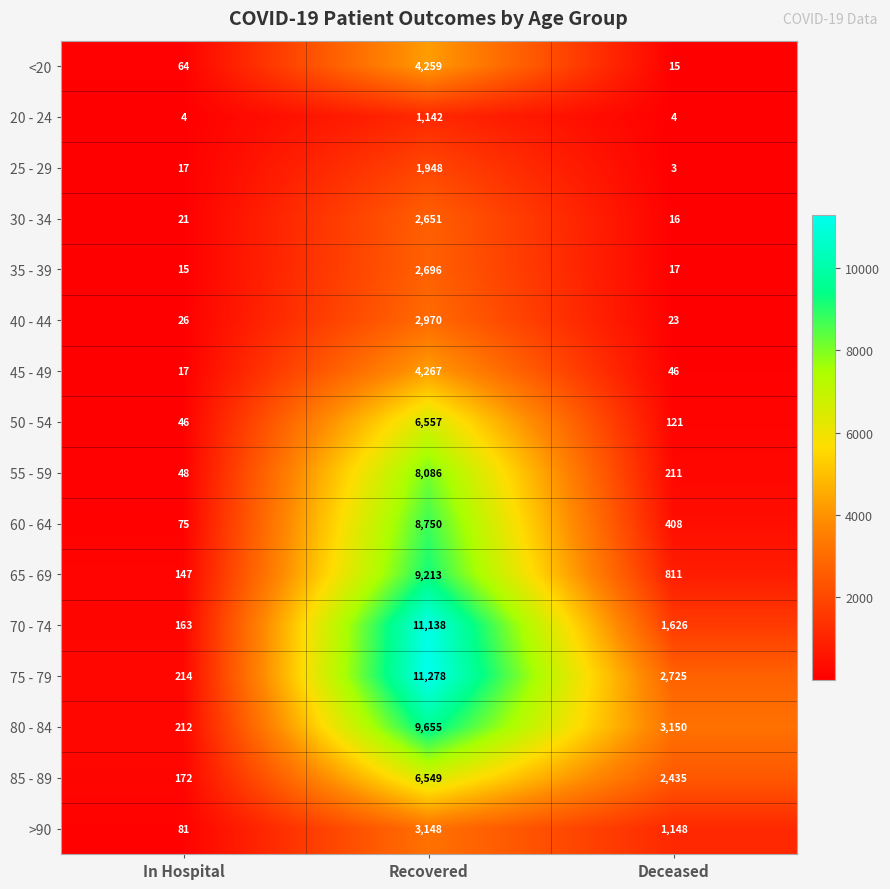

At which category does the chart reach its minimum across all series?

Deceased